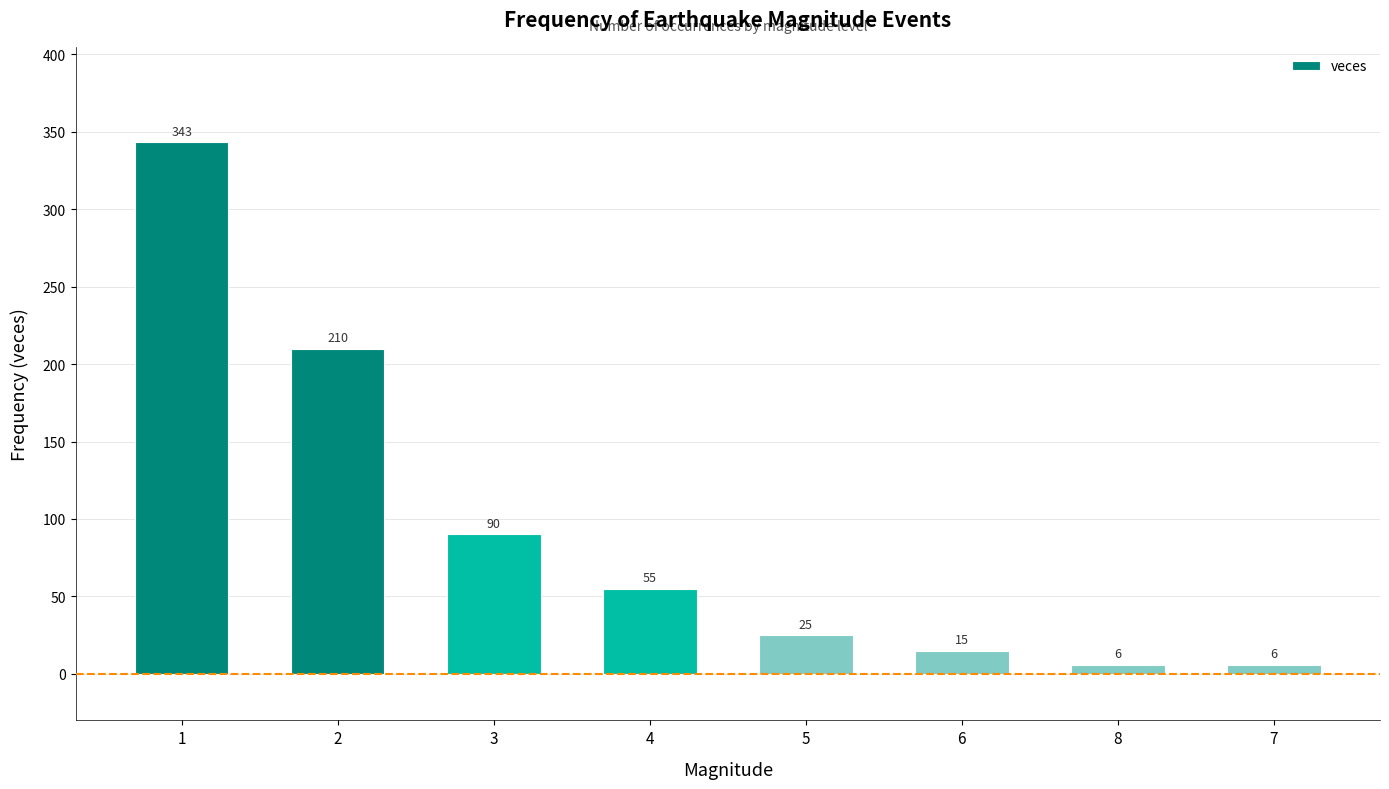

What is the difference between the second highest and minimum values?

204